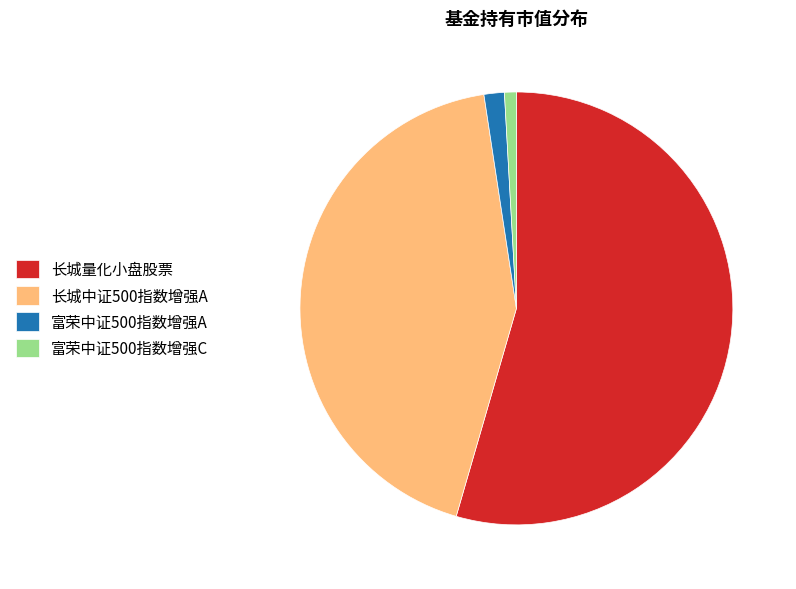

True or false: 富荣中证500指数增强C accounts for 1% of the total.

True